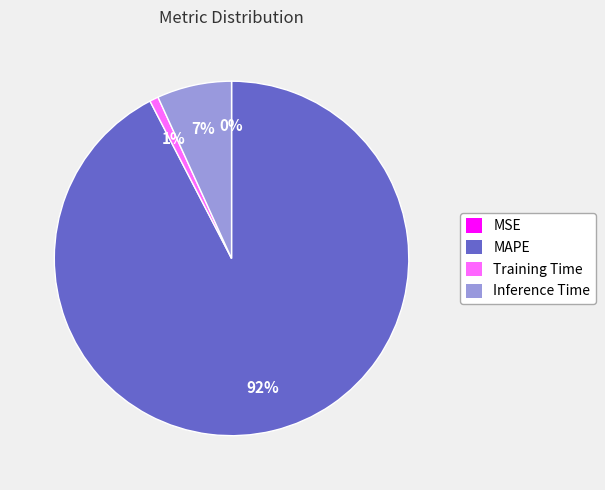

Which has a higher value, MAPE or Training Time?

MAPE